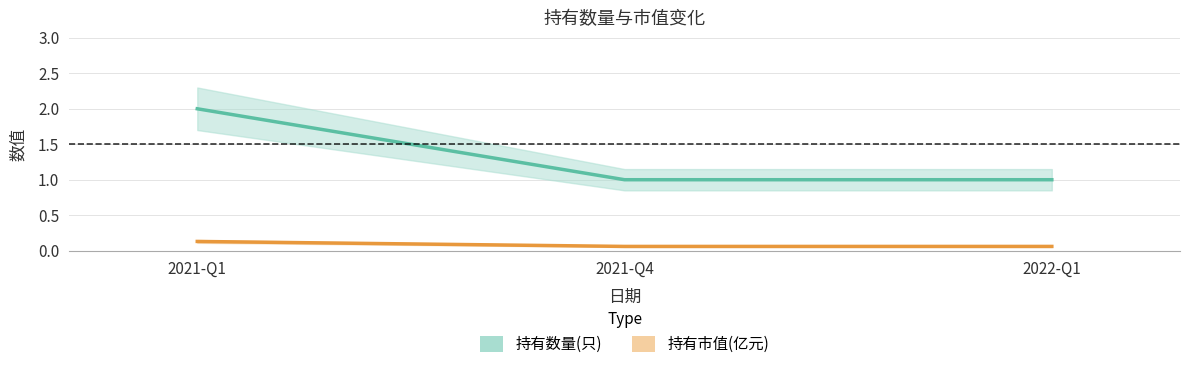

Is the value of 持有市值(亿元) at 2021-Q4 greater than the value of 持有数量(只) at 2021-Q1?

Yes